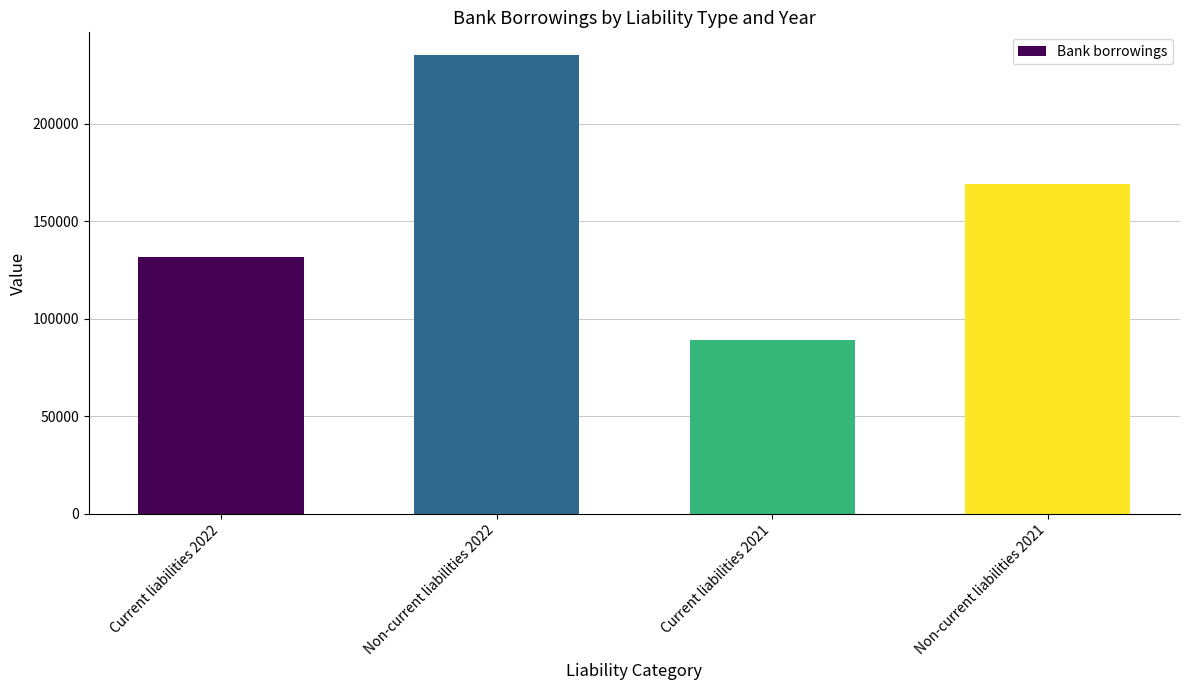

The value at Non-current liabilities 2021 is 169000. True or false?

True